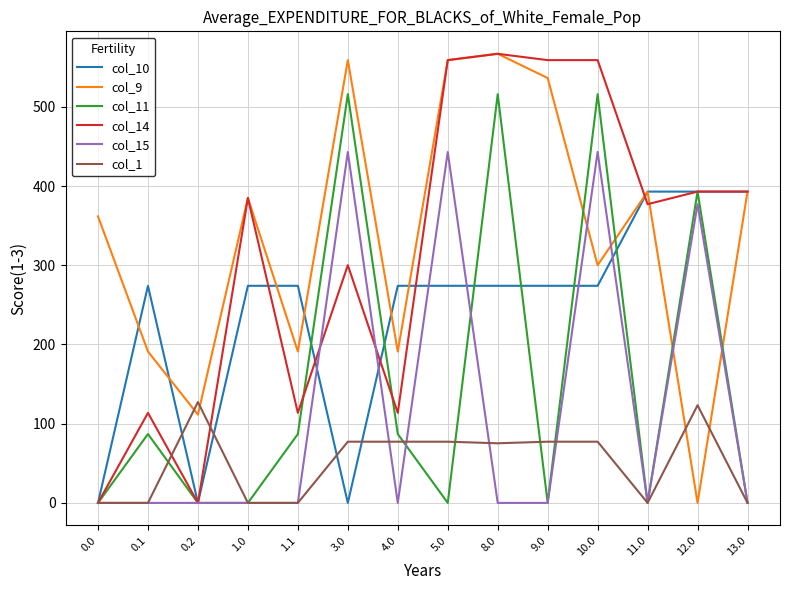

True or false: col_11 and col_14 intersect in this chart.

True